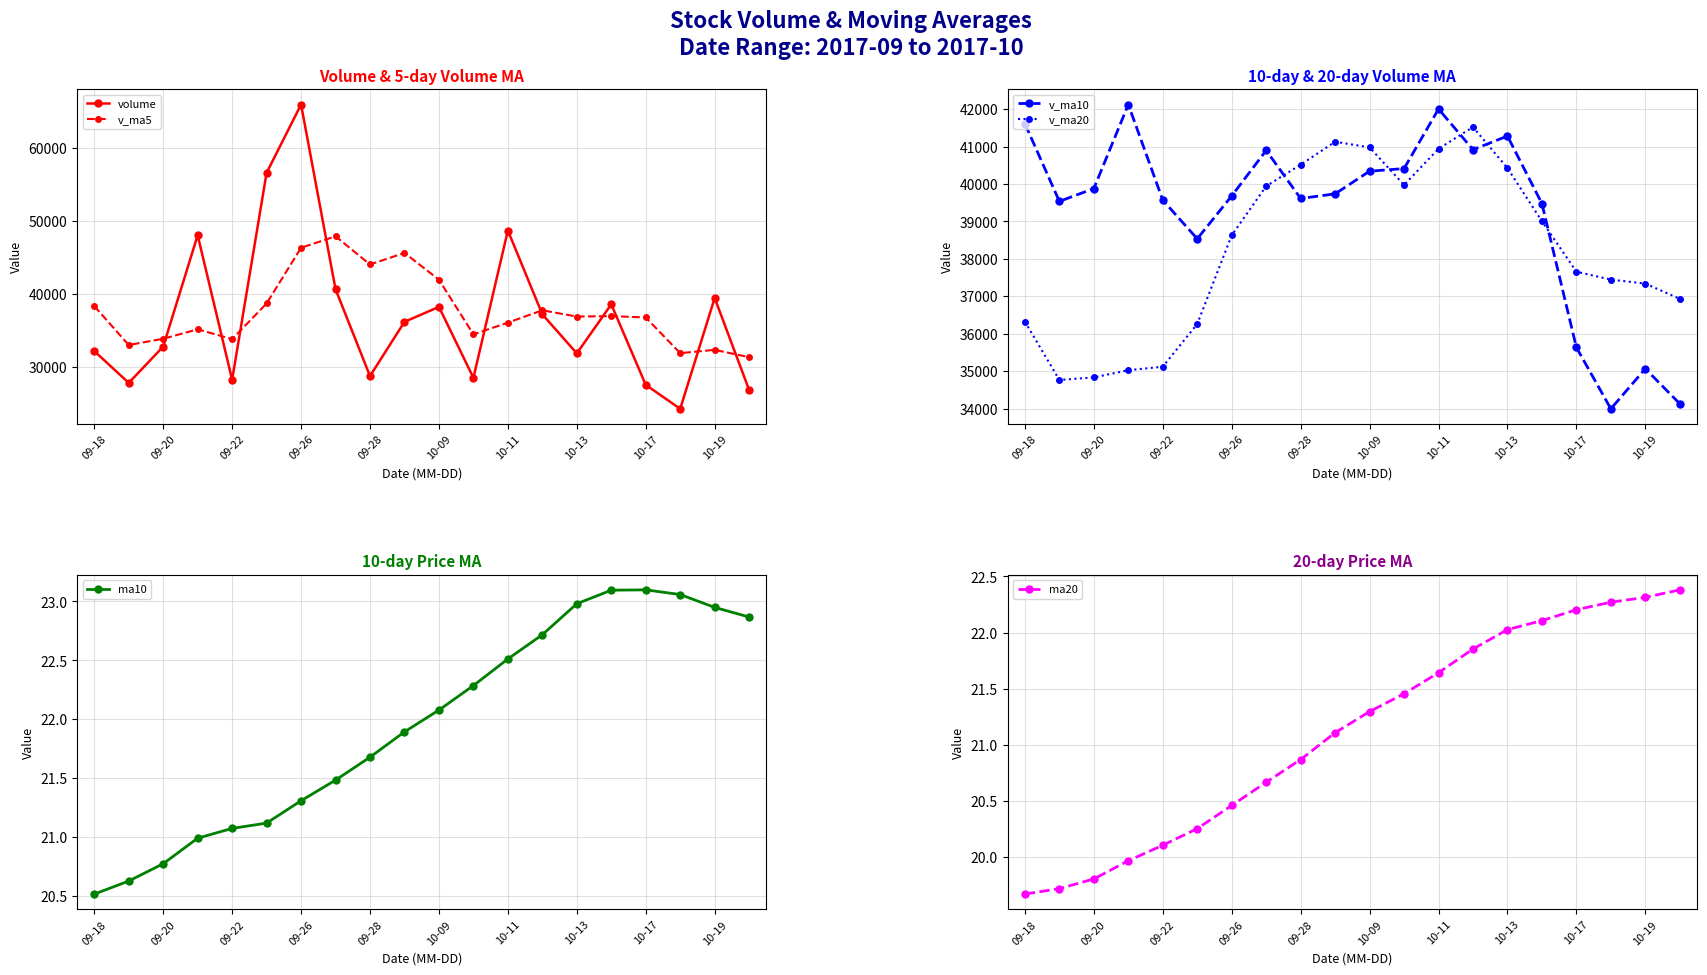

The value of ma20 at 10-19 is 39.0. True or false?

False